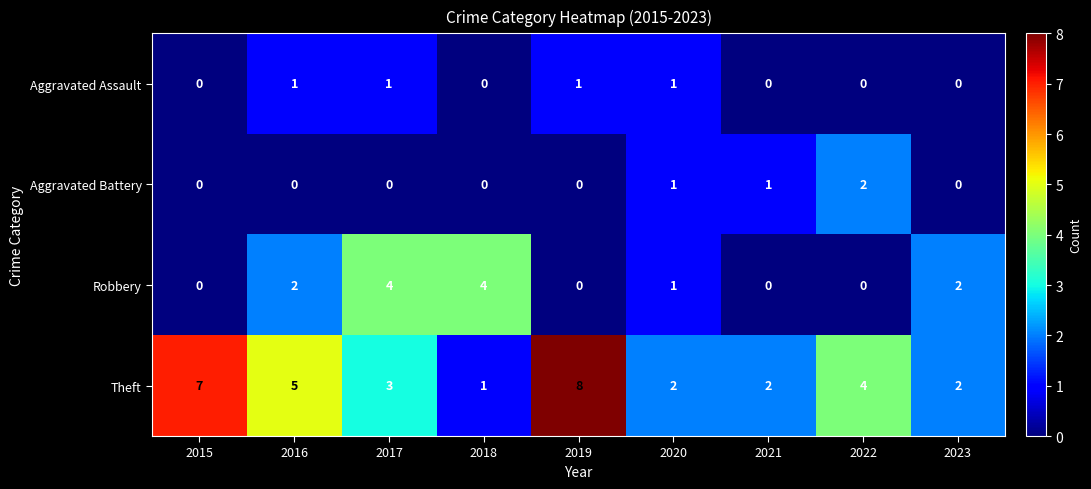

Rank the series by their maximum value, from lowest to highest.

Aggravated Assault, Aggravated Battery, Robbery, Theft